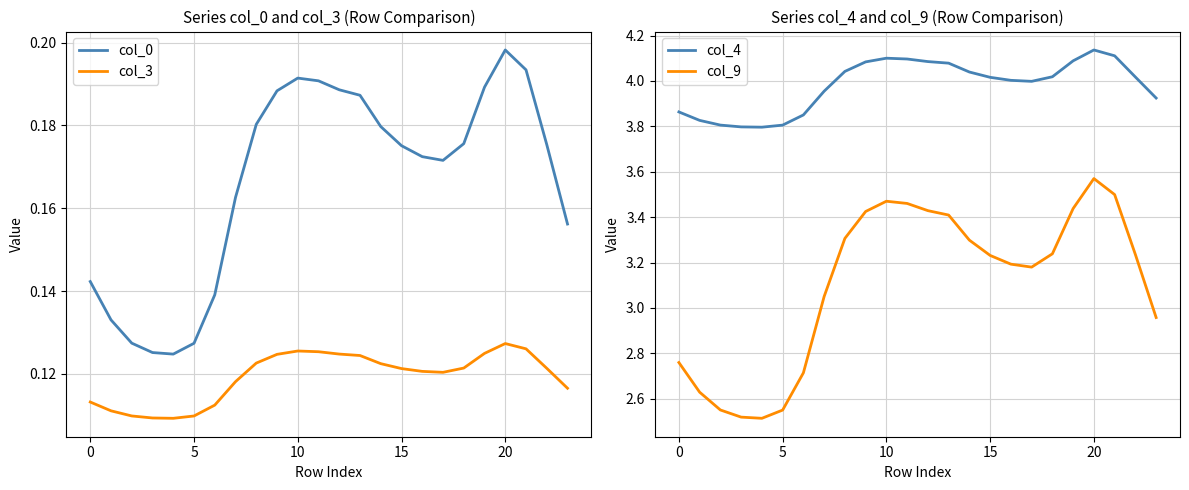

What is the difference between the second highest and minimum values in the col_4 series?

0.3